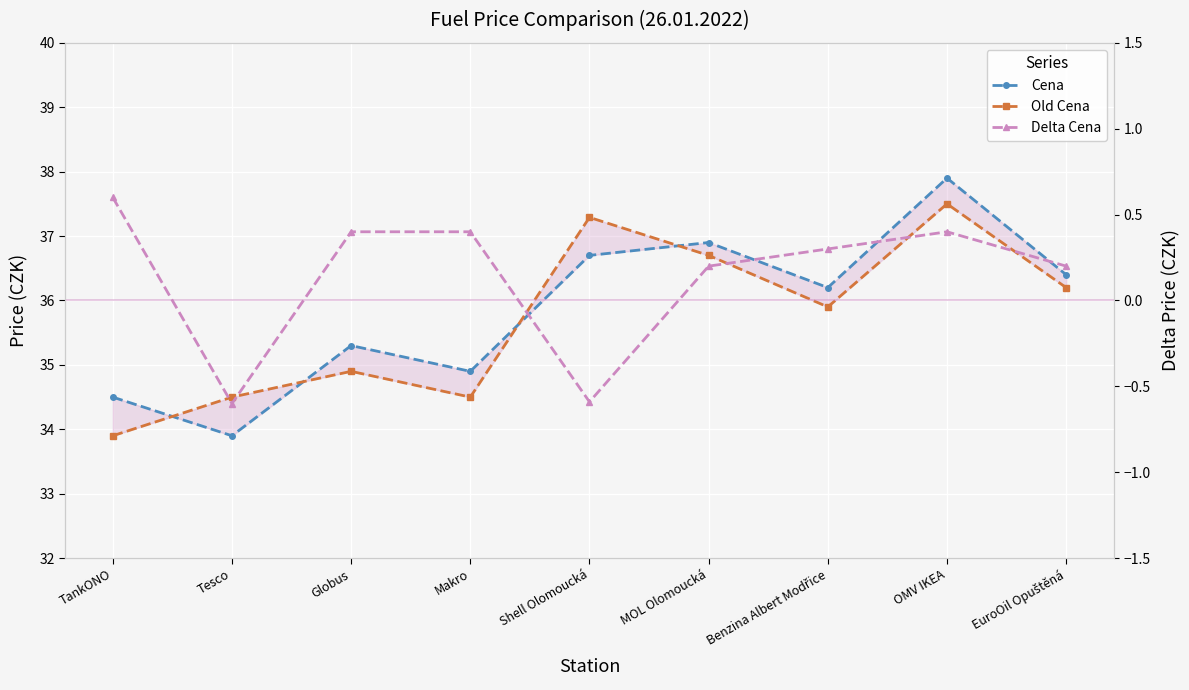

Does the chart display data point markers on the line(s)?

Yes